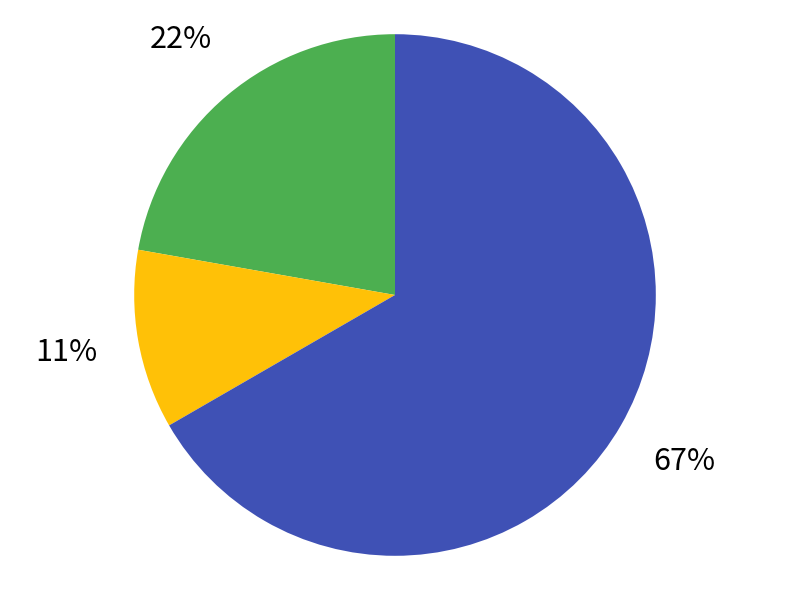

To the nearest percent, what is the average slice percentage?

33%